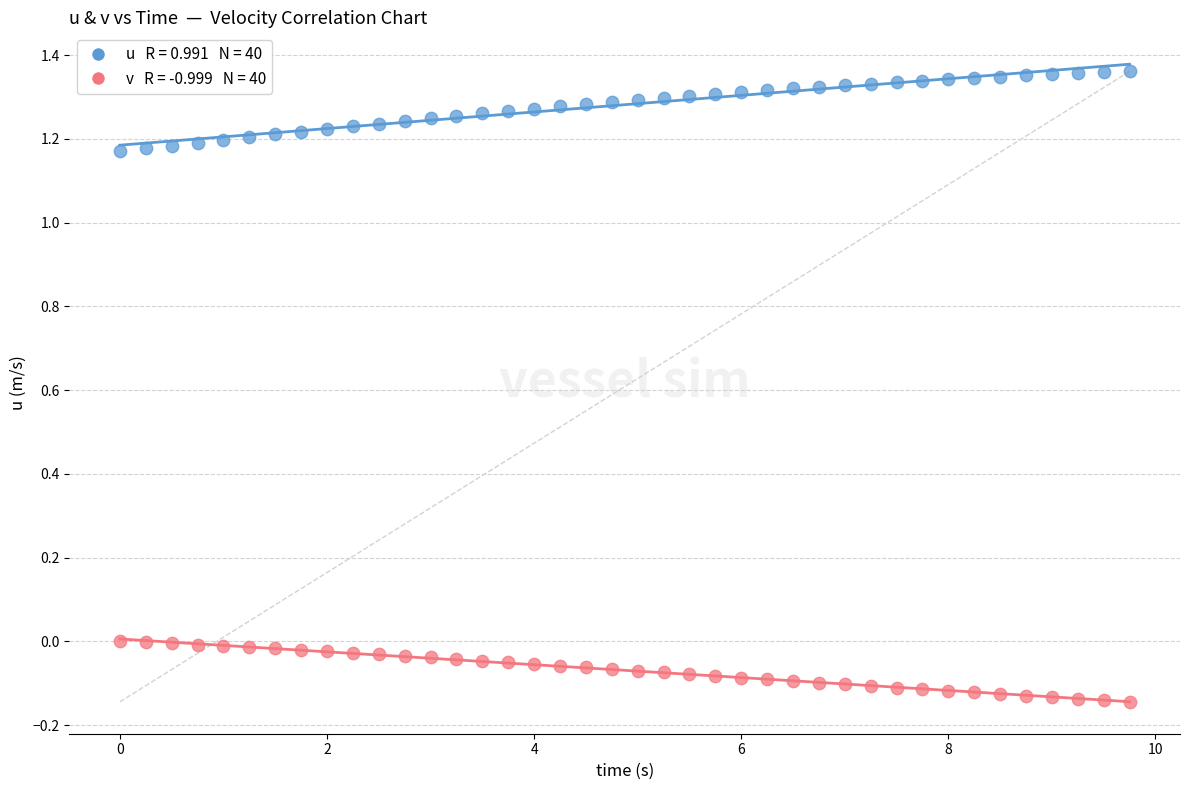

Across all data points, what is the range of X values (max minus min)?

9.8